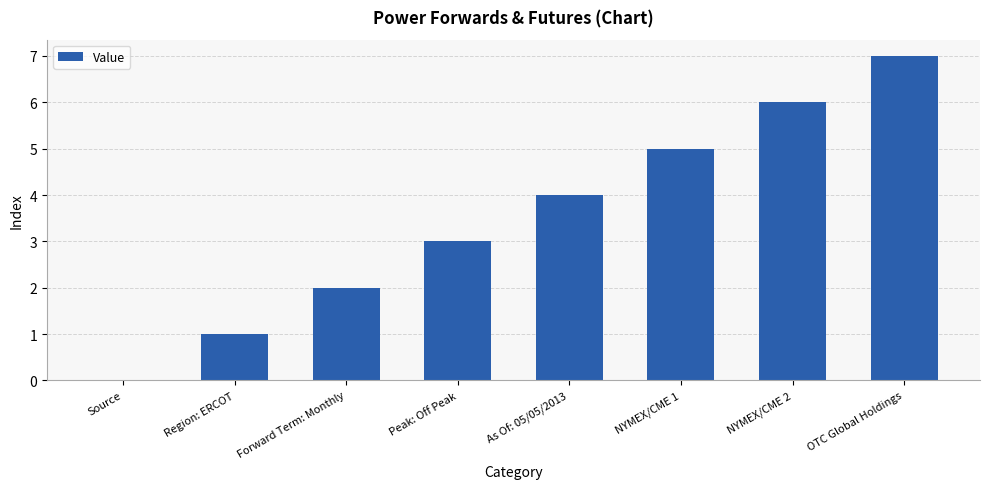

Reading left to right, list all the values displayed in this chart.

Source=0	Region: ERCOT=1	Forward Term: Monthly=2	Peak: Off Peak=3	As Of: 05/05/2013=4	NYMEX/CME 1=5	NYMEX/CME 2=6	OTC Global Holdings=7